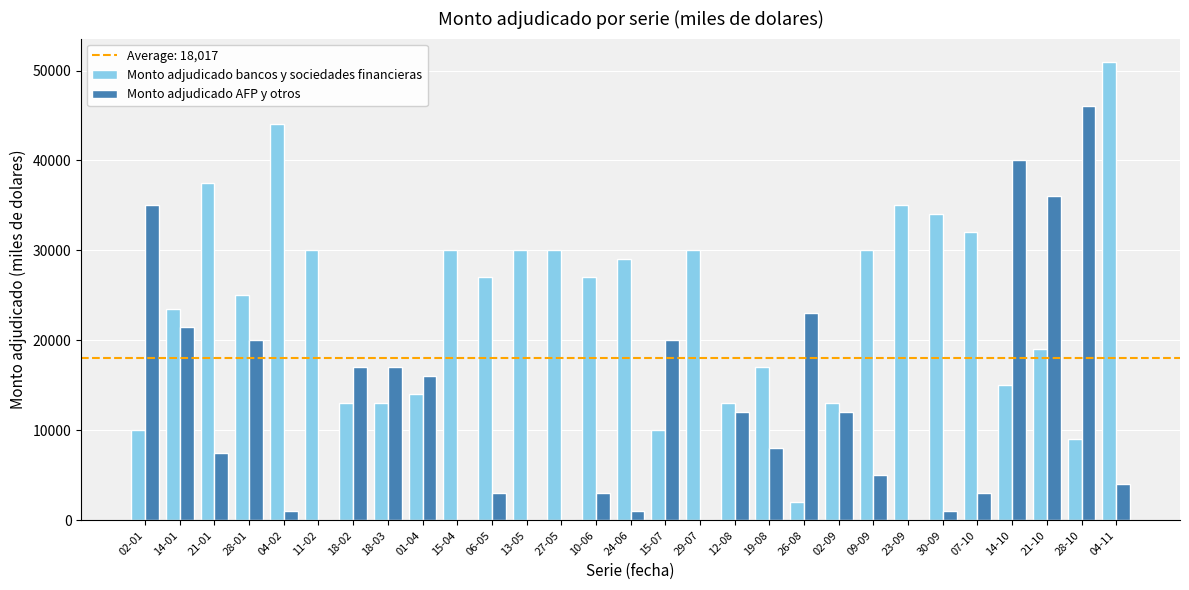

What is the approximate value of Monto adjudicado AFP y otros at 18-03, to the nearest 50?

17000